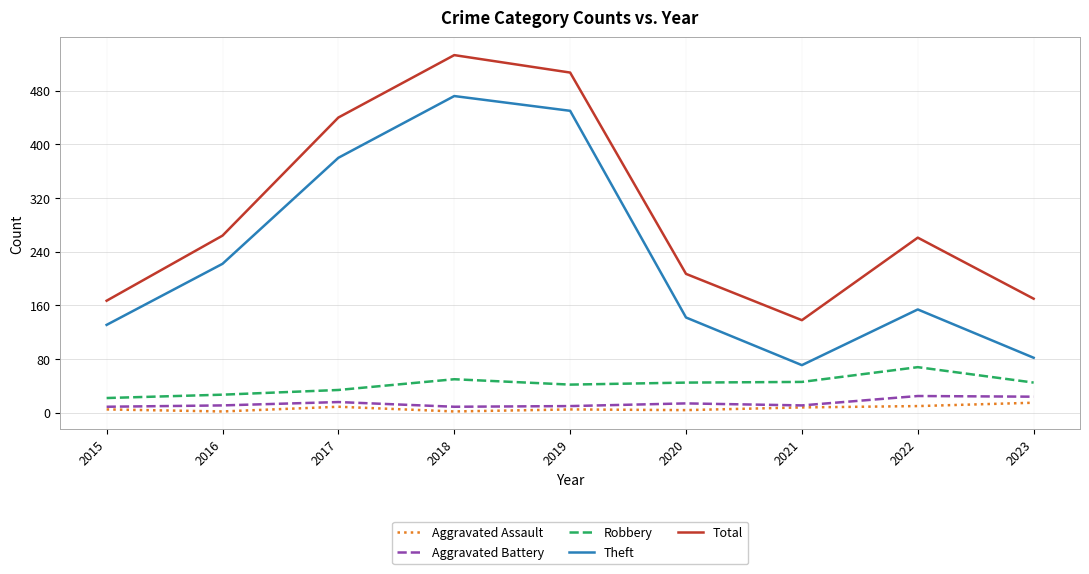

The value of Total at 2015 is 280. True or false?

False